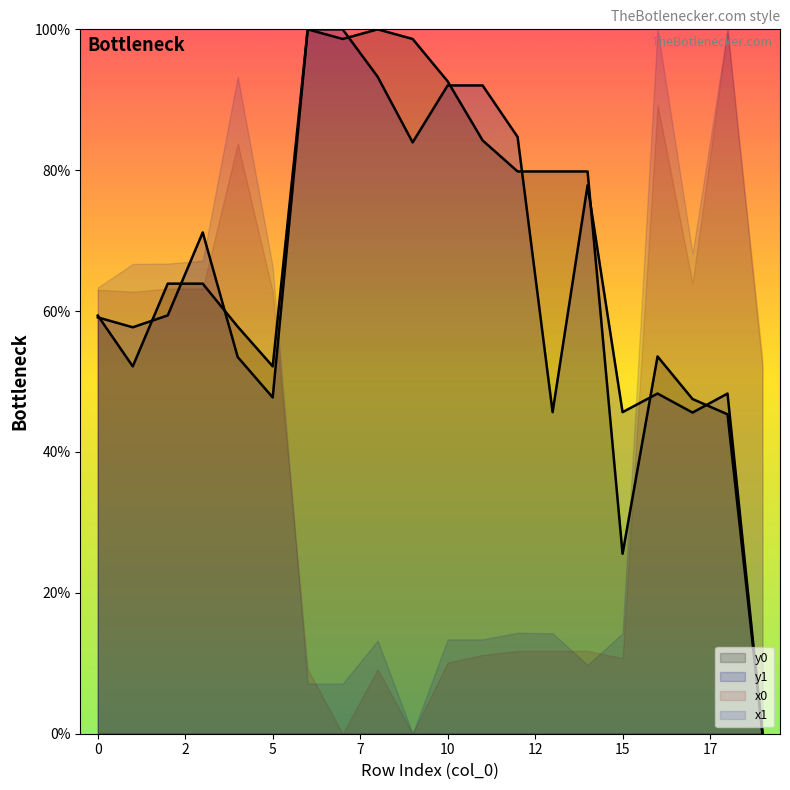

Is the value of y0 at 5 greater than the value of y1 at 9?

No